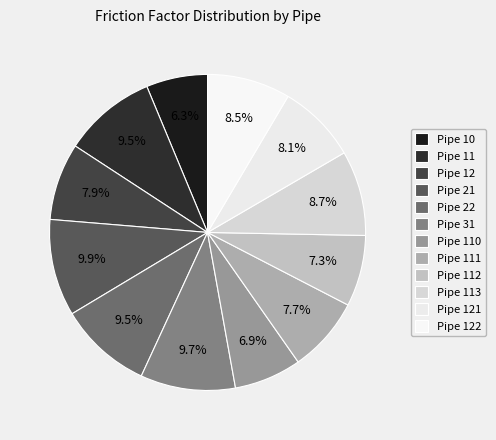

Which category has the smallest portion of the pie?

Pipe 10